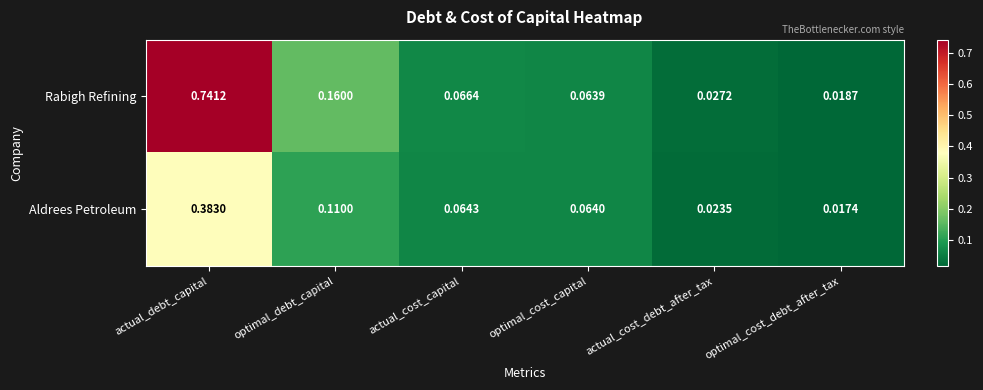

Which series has the largest total across all categories?

Rabigh Refining